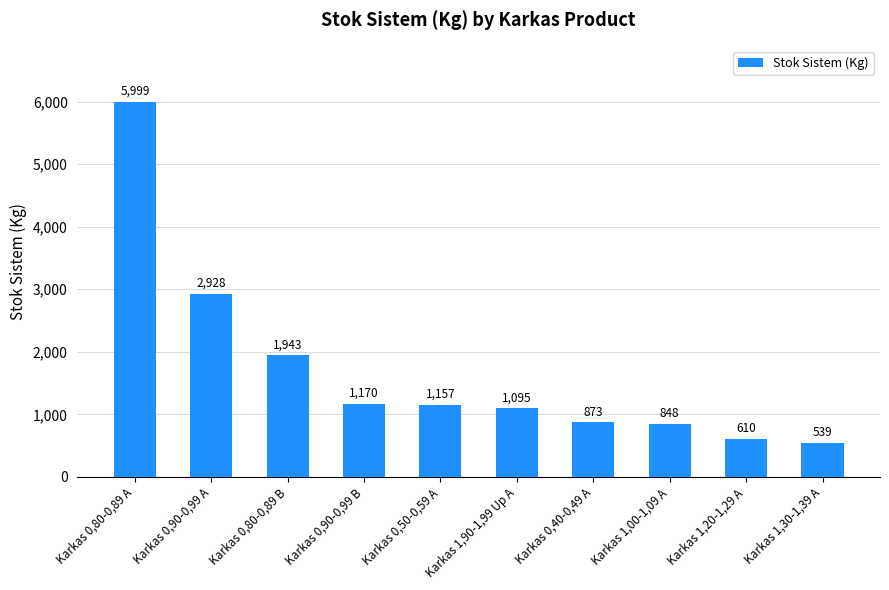

At which label is the value closest to 3269?

Karkas 0,90-0,99 A